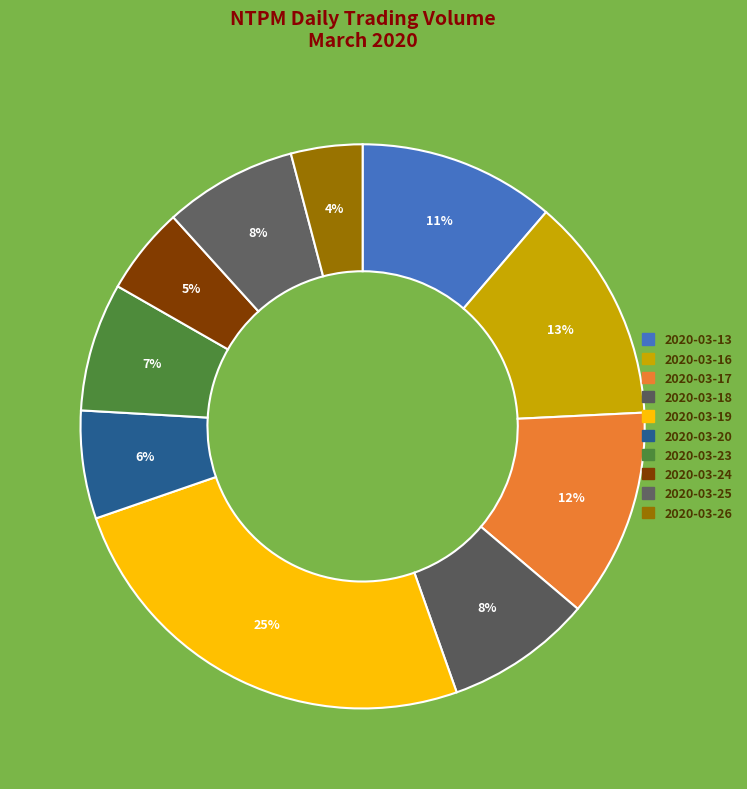

How many slices are in this pie chart?

10